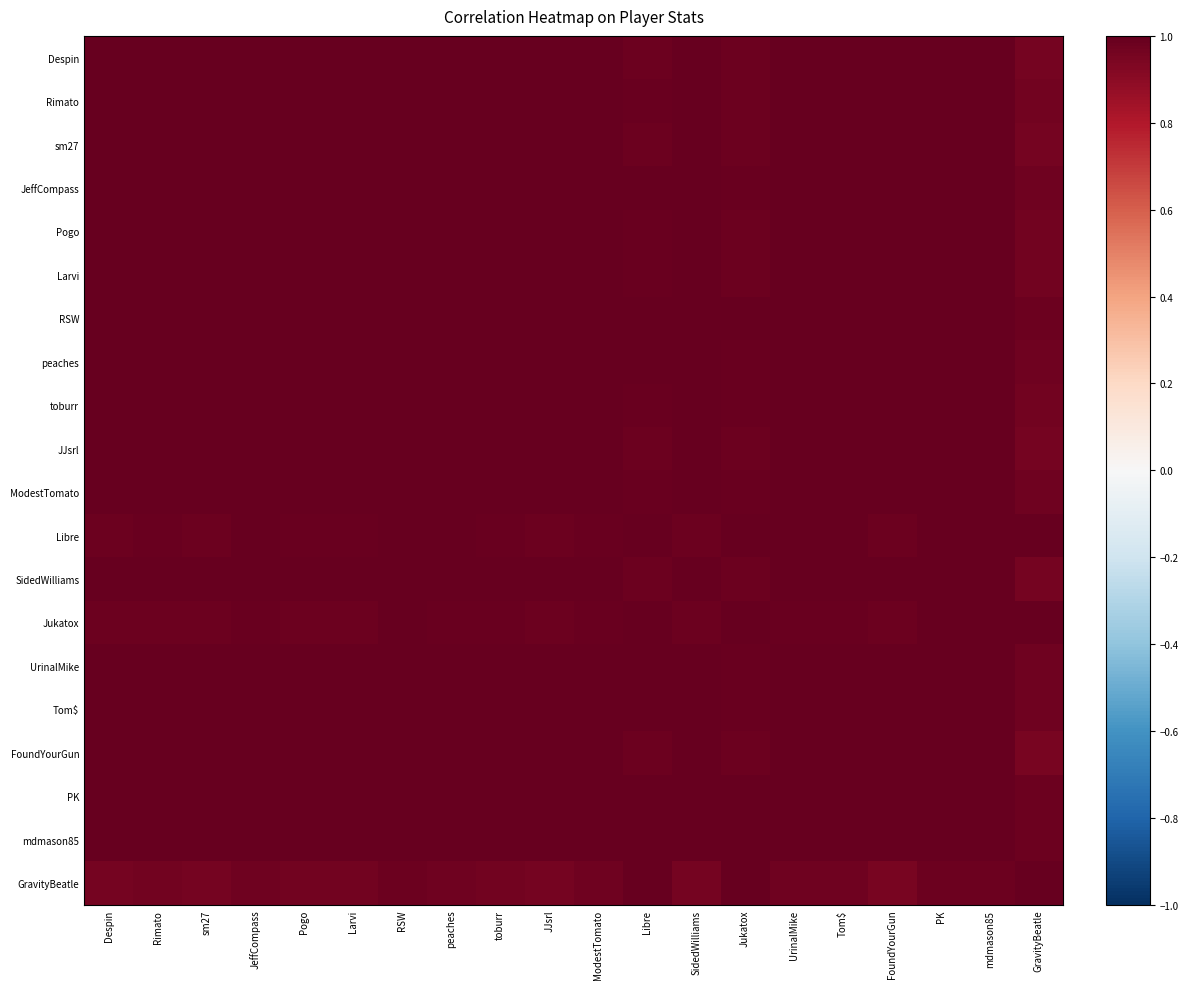

What is the total value across all series at FoundYourGun?

19.9